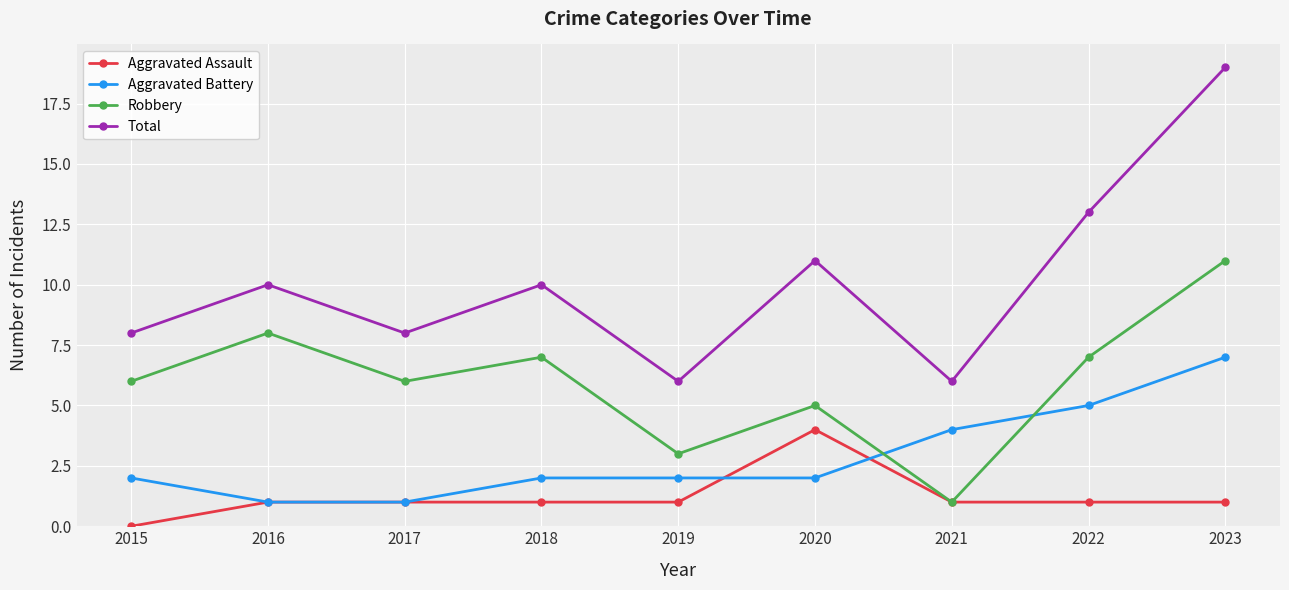

The value of Robbery at 2022 is 3. True or false?

False